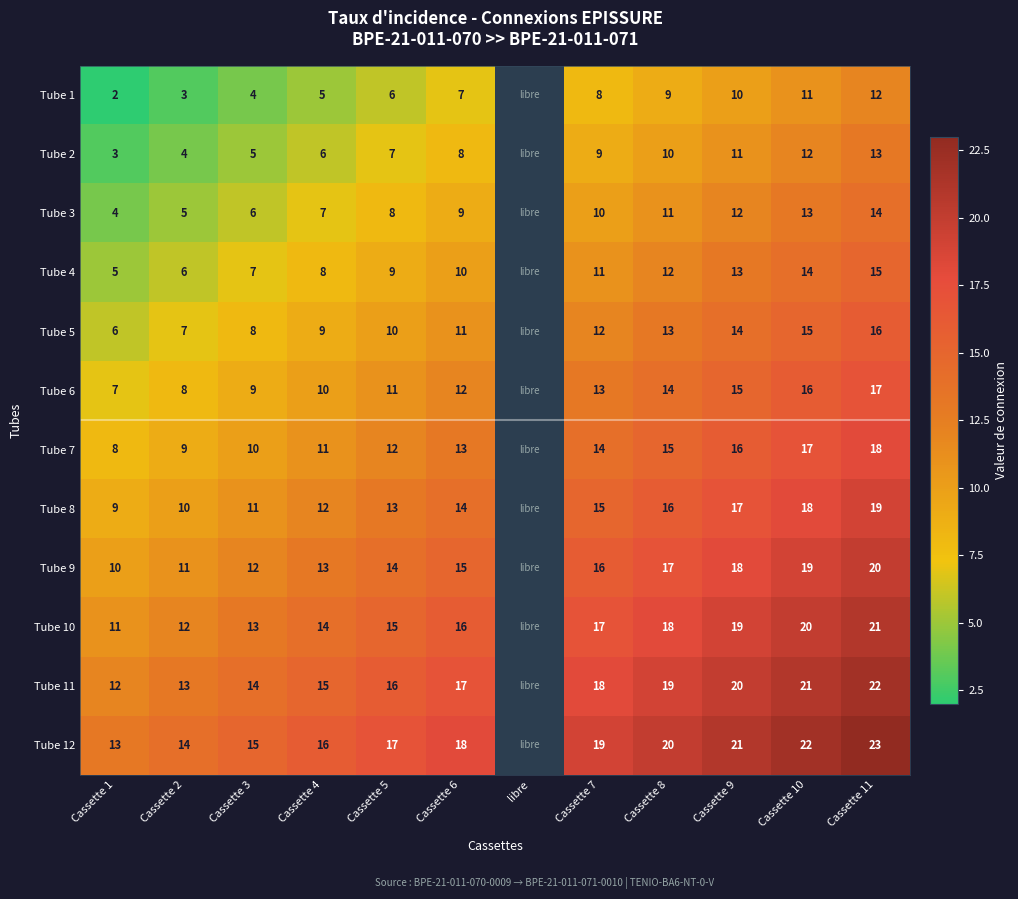

Is it true that Tube 8 equals 24.2 at Cassette 9?

False